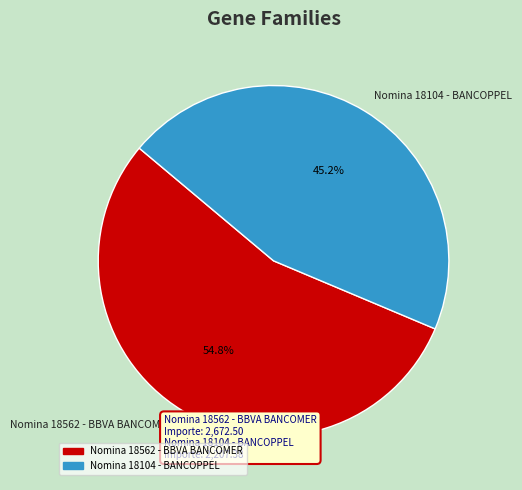

What is the largest slice in the pie chart?

Nomina 18562 - BBVA BANCOMER